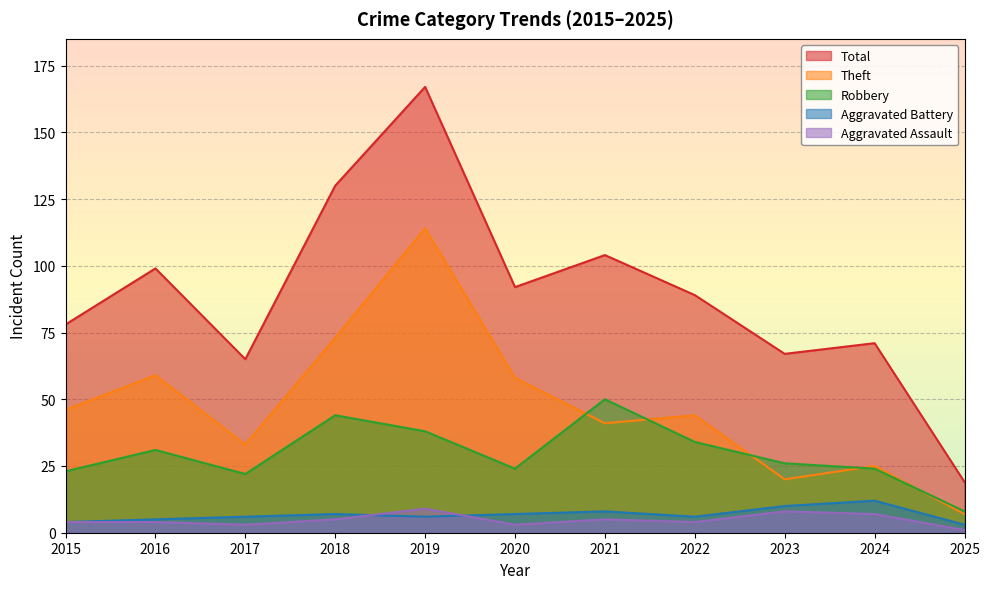

List the labels in order of Aggravated Battery value, smallest first.

2025, 2015, 2016, 2017, 2019, 2022, 2018, 2020, 2021, 2023, 2024